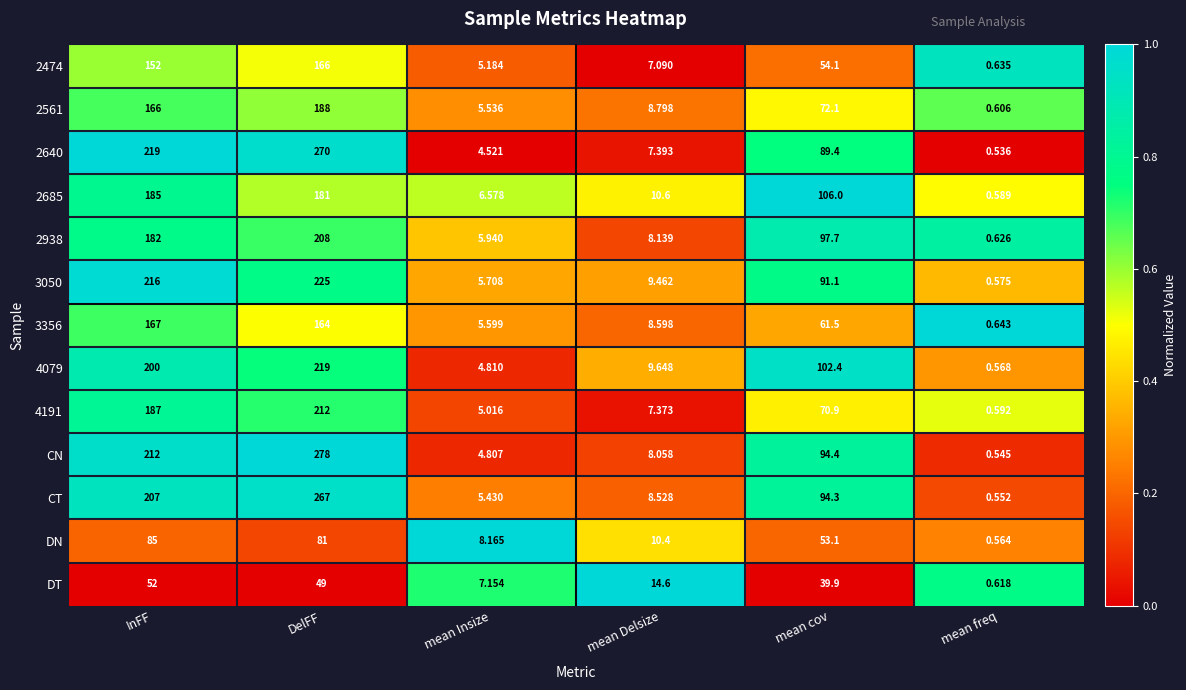

At which label does 2938 reach its minimum?

mean freq